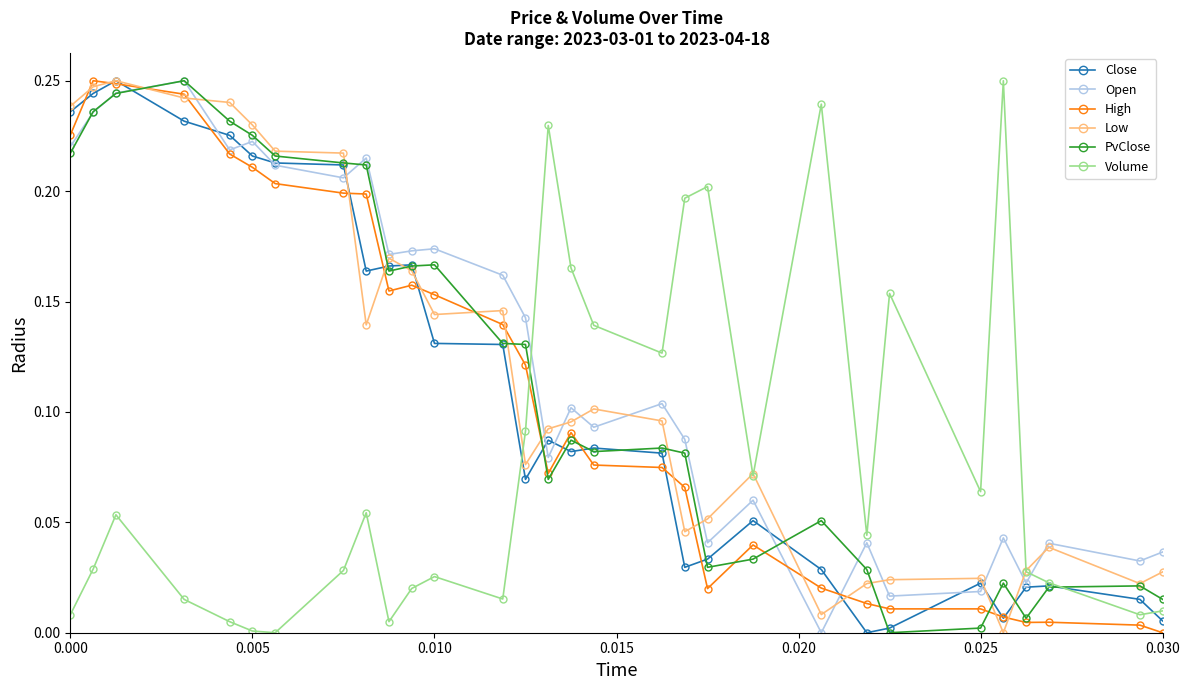

True or false: High and Volume intersect in this chart.

True